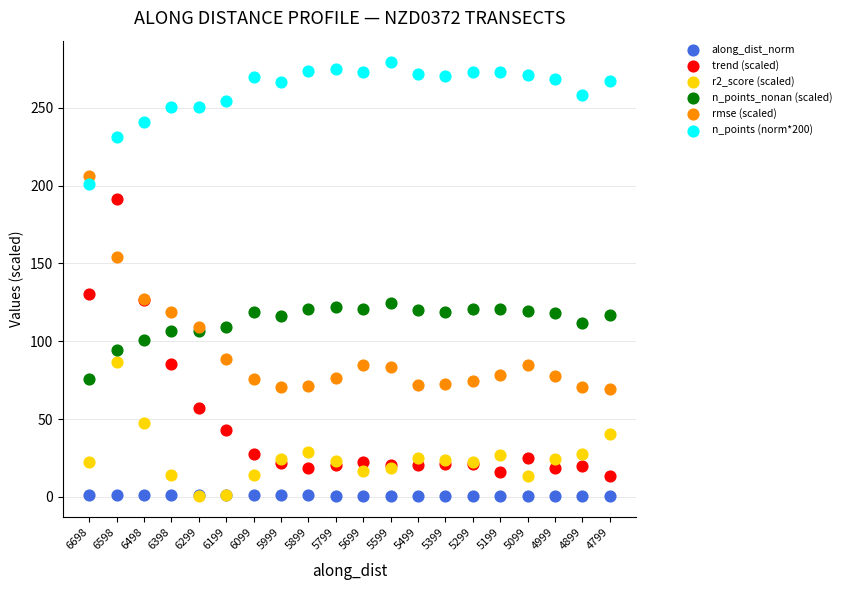

Across all series, what Y value is closest to 139?

130.3